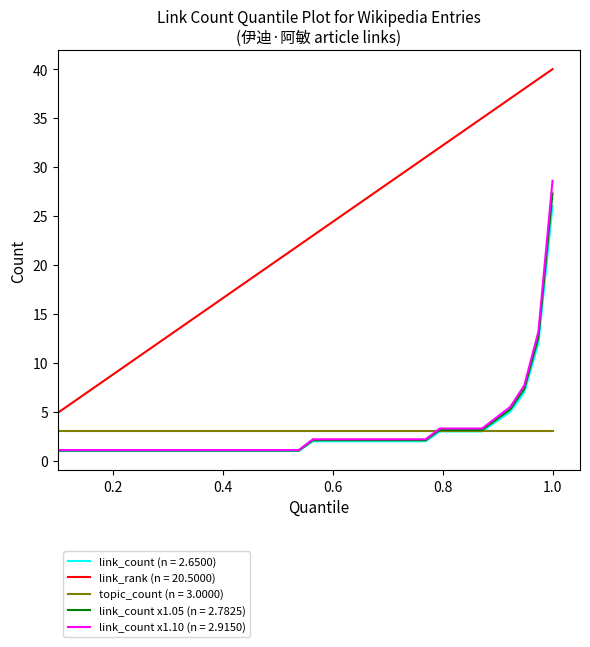

What is the minimum value shown in the chart?

1.0